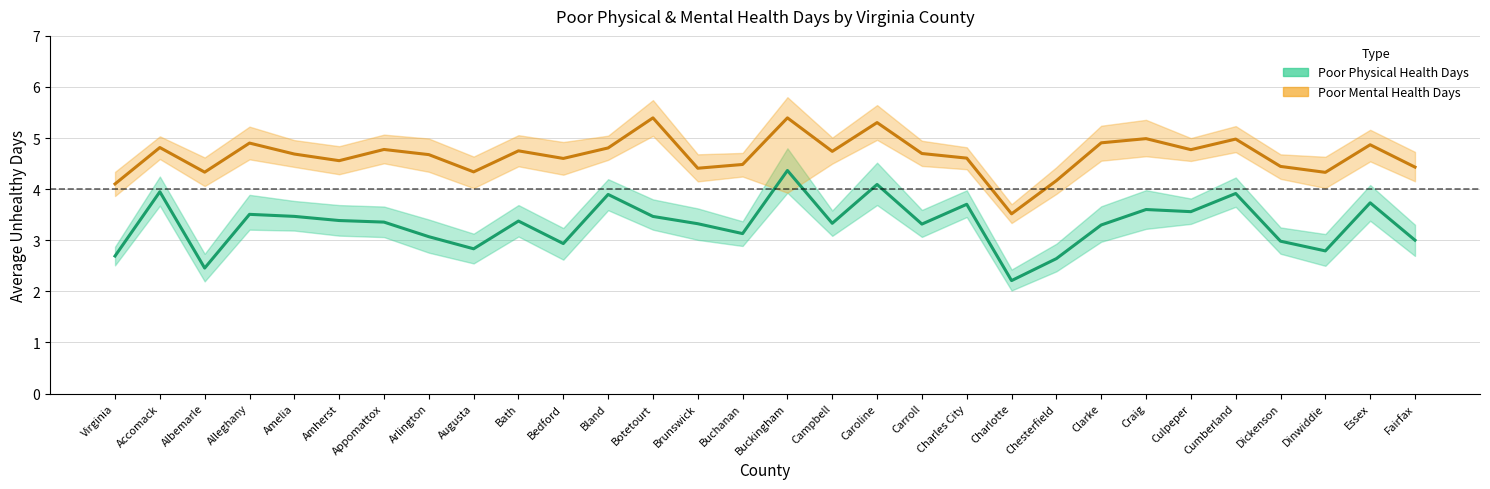

True or false: Poor Physical Health Days and CI_Low intersect in this chart.

False